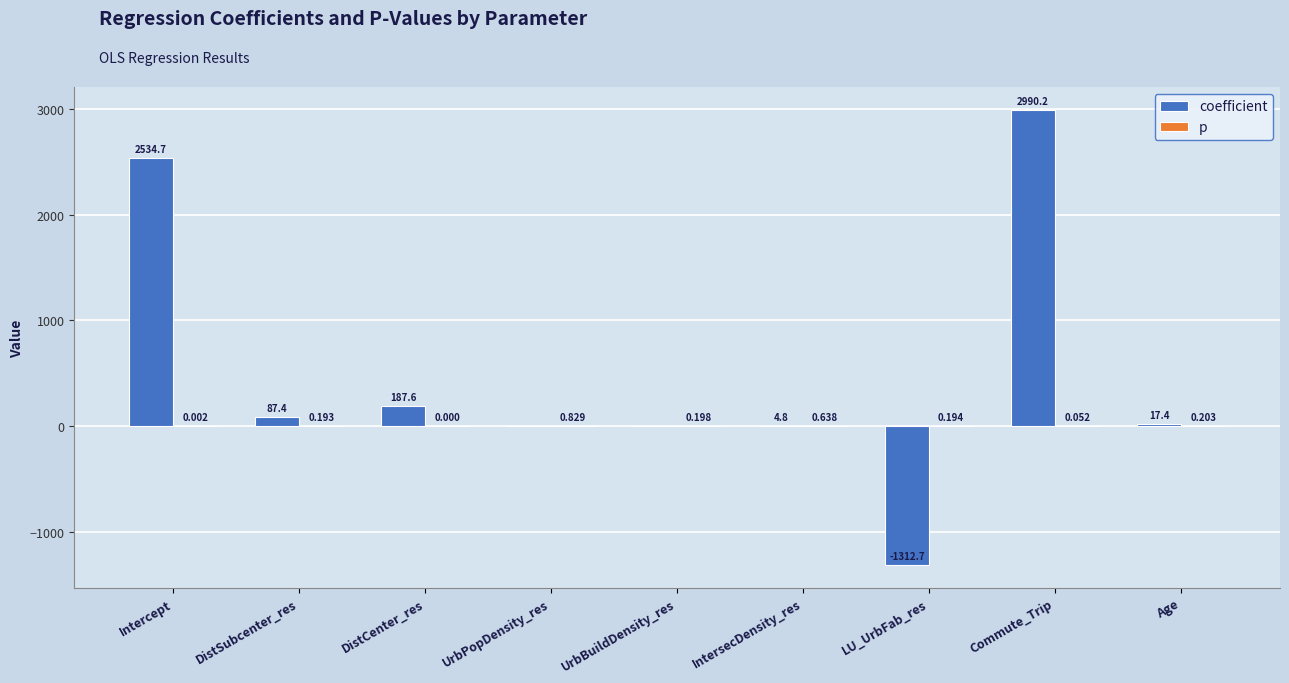

Where is coefficient nearest to the value 838?

DistCenter_res